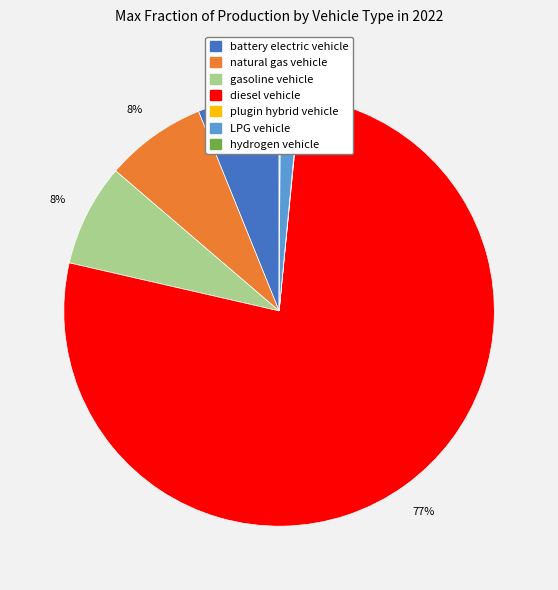

To the nearest percent, what portion does LPG vehicle represent?

1%